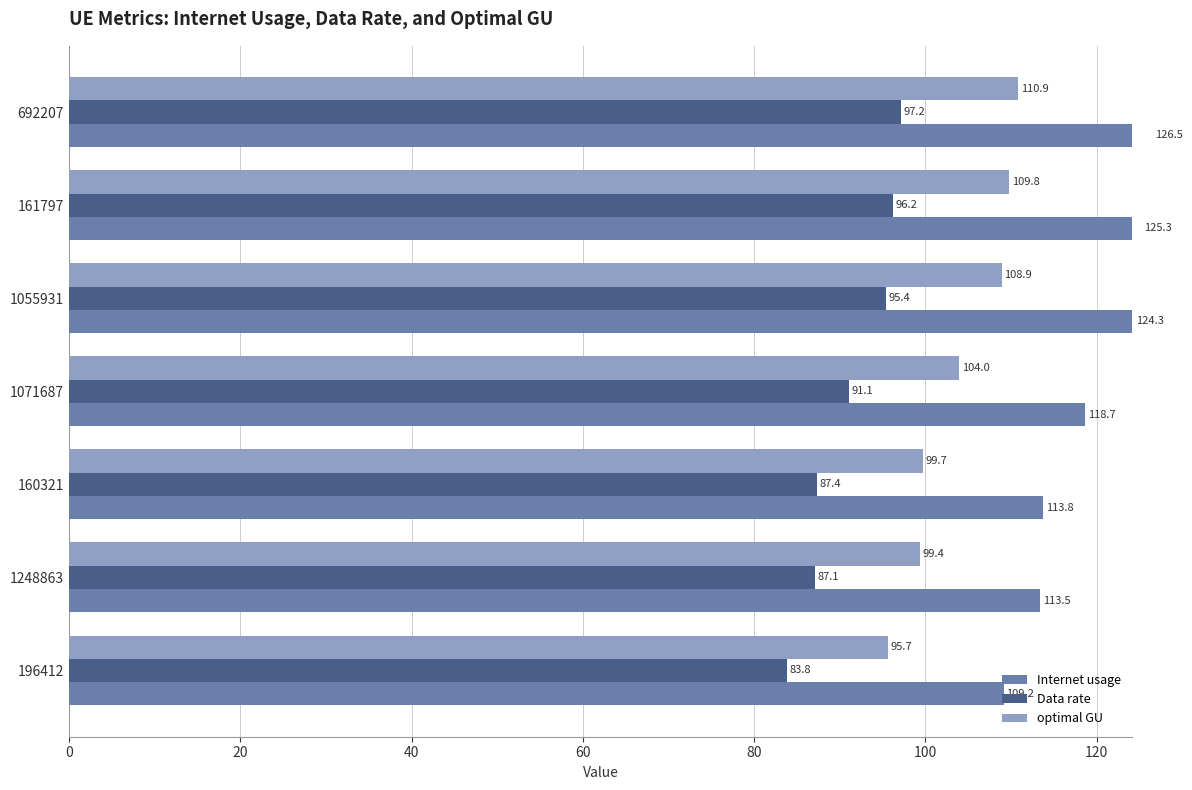

Reading left to right, extract all data points from this chart.

Internet usage: 0=109.2	20=113.5	40=113.8	60=118.7	80=124.3	100=125.3	120=126.5
Data rate: 0=83.8	20=87.1	40=87.4	60=91.1	80=95.4	100=96.2	120=97.2
optimal GU: 0=95.7	20=99.4	40=99.7	60=104.0	80=108.9	100=109.8	120=110.9